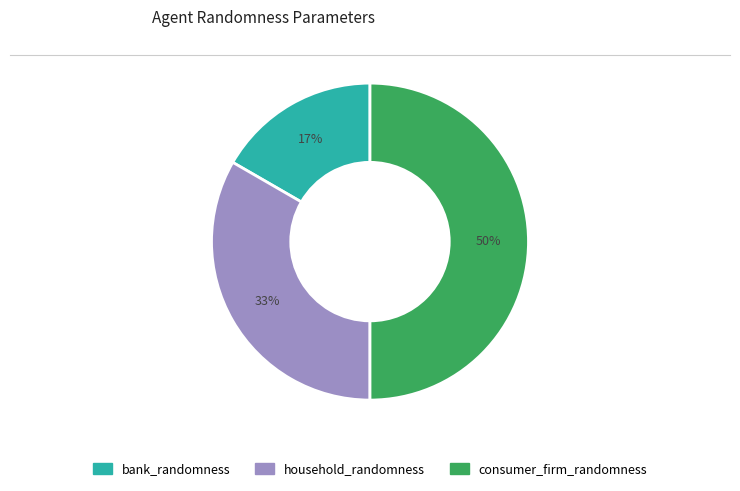

To the nearest percent, what portion does bank_randomness represent?

17%